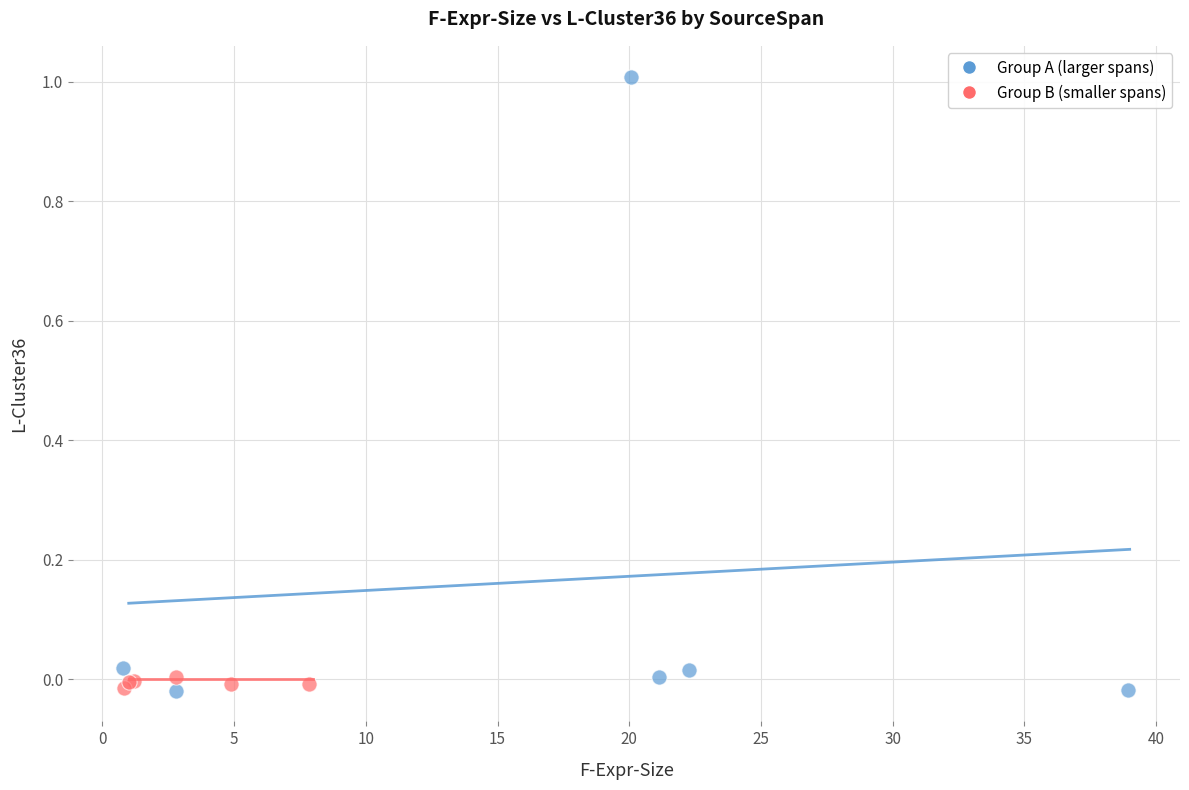

Which series contains the highest Y value?

Group A (larger spans)